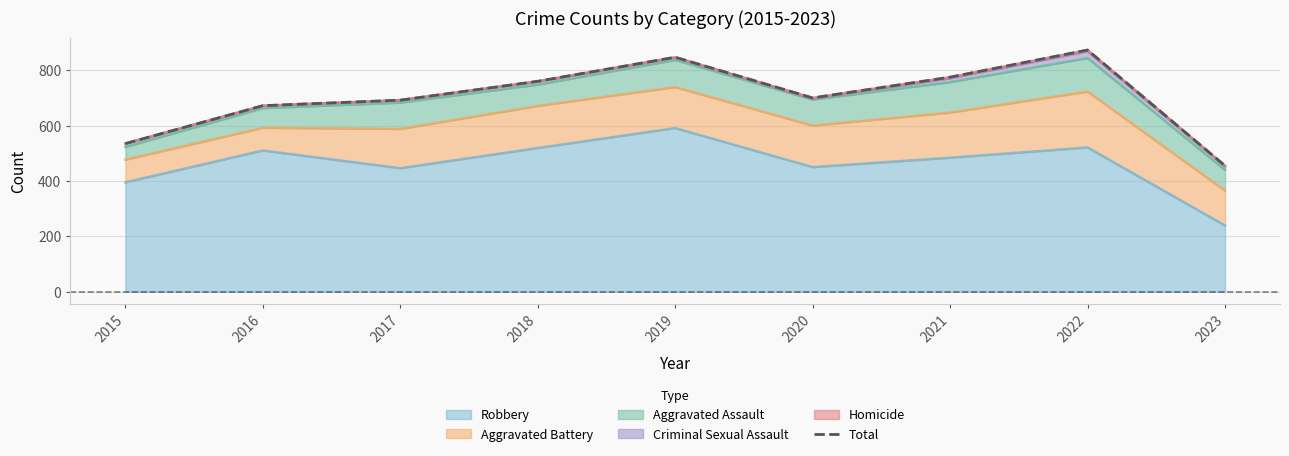

What is the sum of all values?

6309